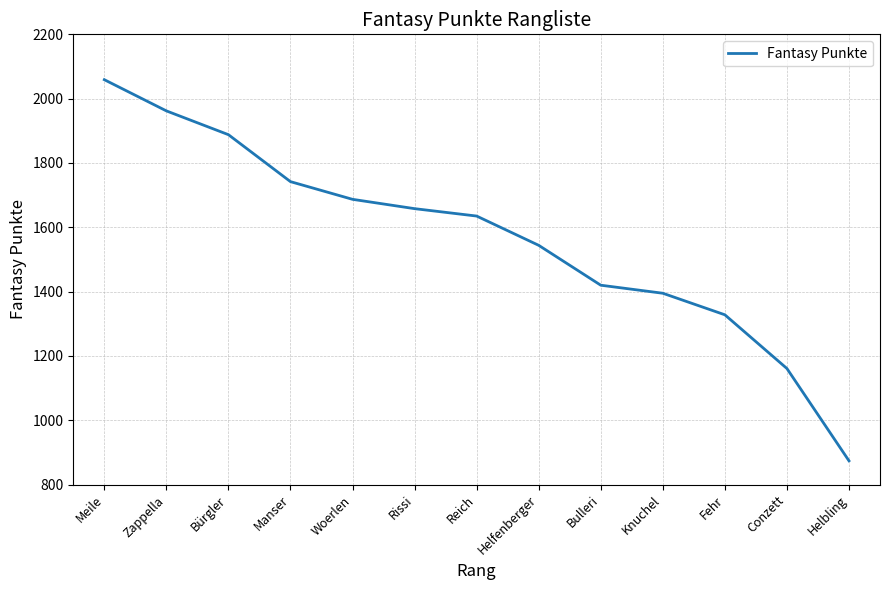

The chart shows a value of 1328 at Fehr. True or false?

True